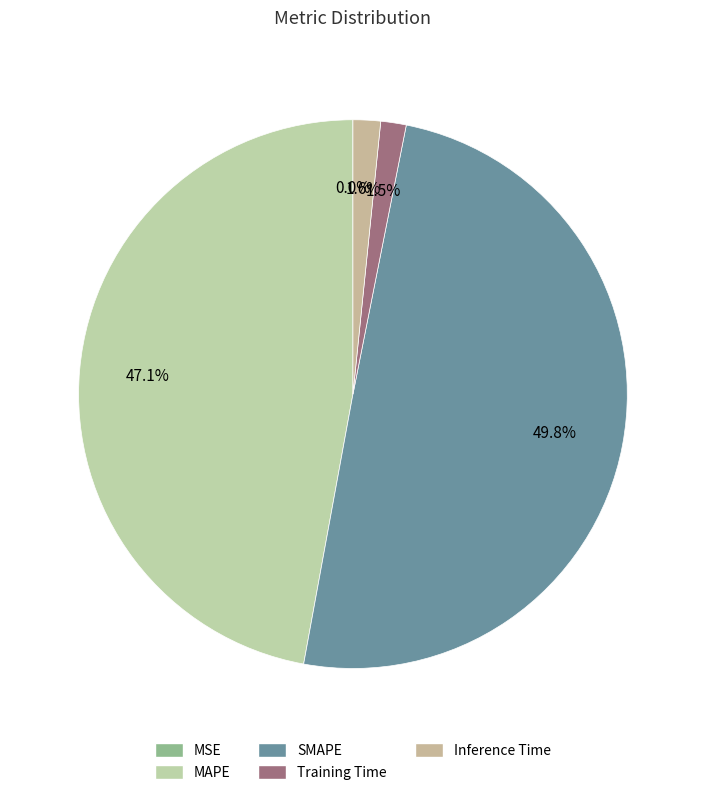

Rank the categories by value from lowest to highest.

MSE, Training Time, Inference Time, MAPE, SMAPE